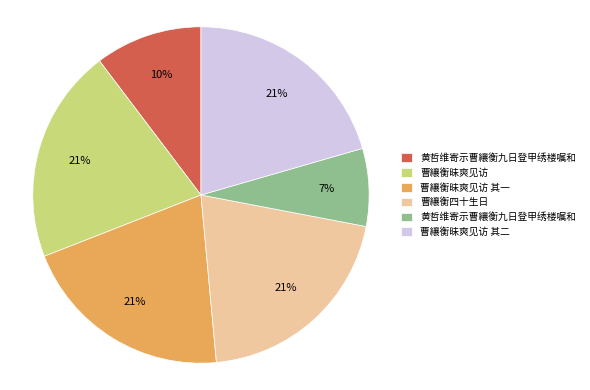

Is there any slice that represents more than half of the pie?

No